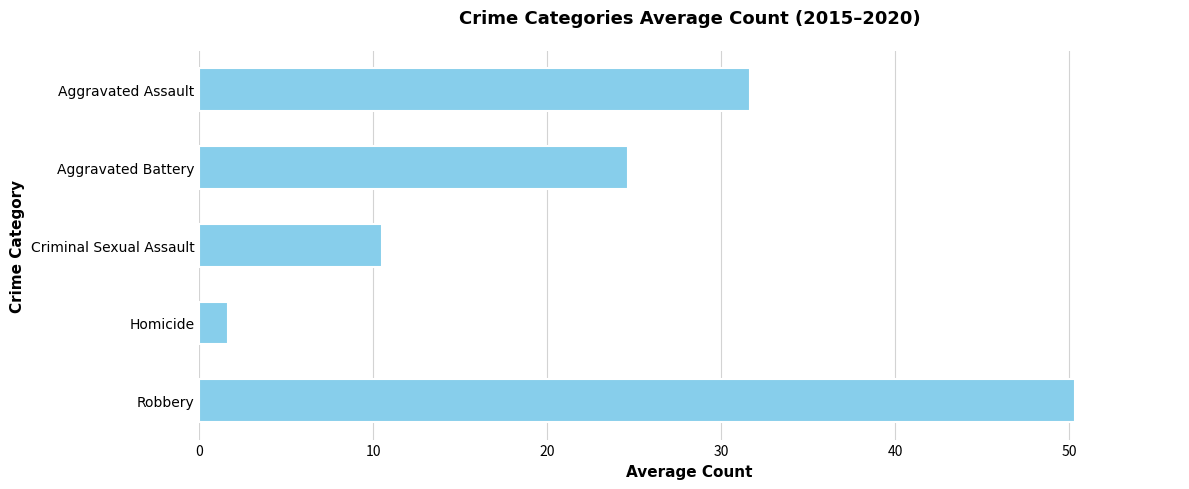

Which category has the lowest value across all series?

Homicide